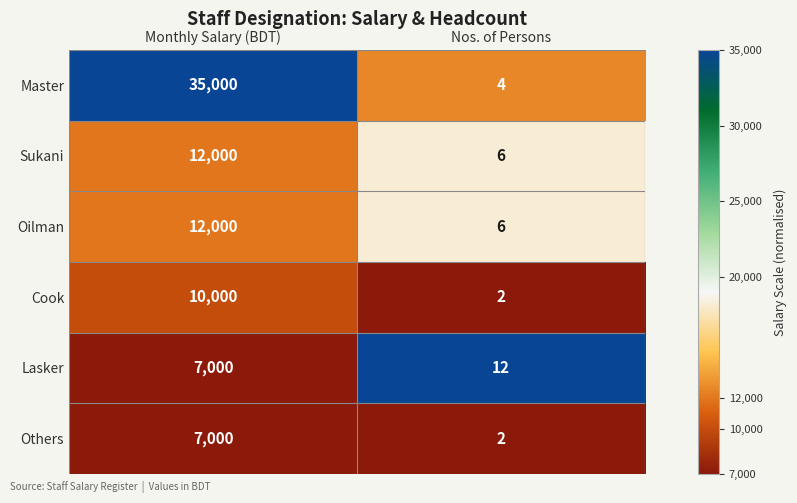

Rank the categories by Master value from lowest to highest.

Nos. of Persons, Monthly Salary (BDT)